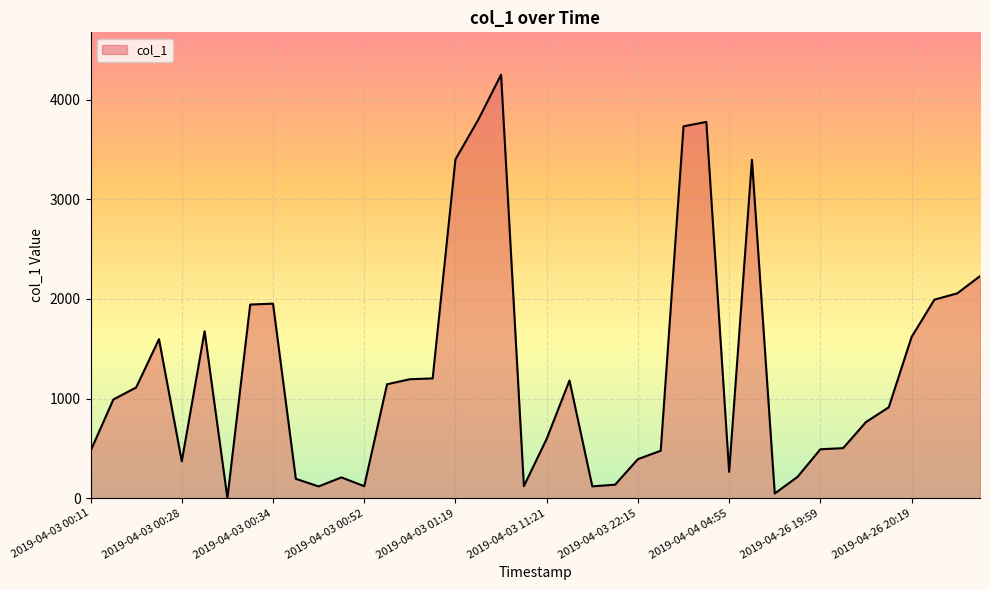

What is the difference between the second highest and minimum values?

3796.8